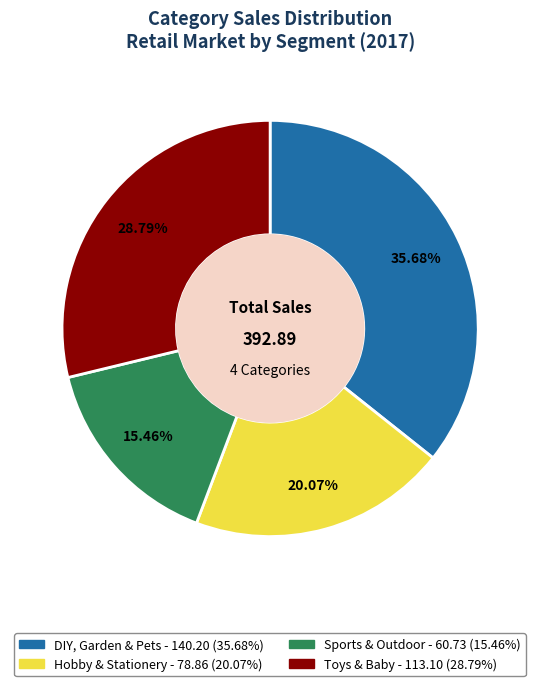

Does any single category account for the majority?

No